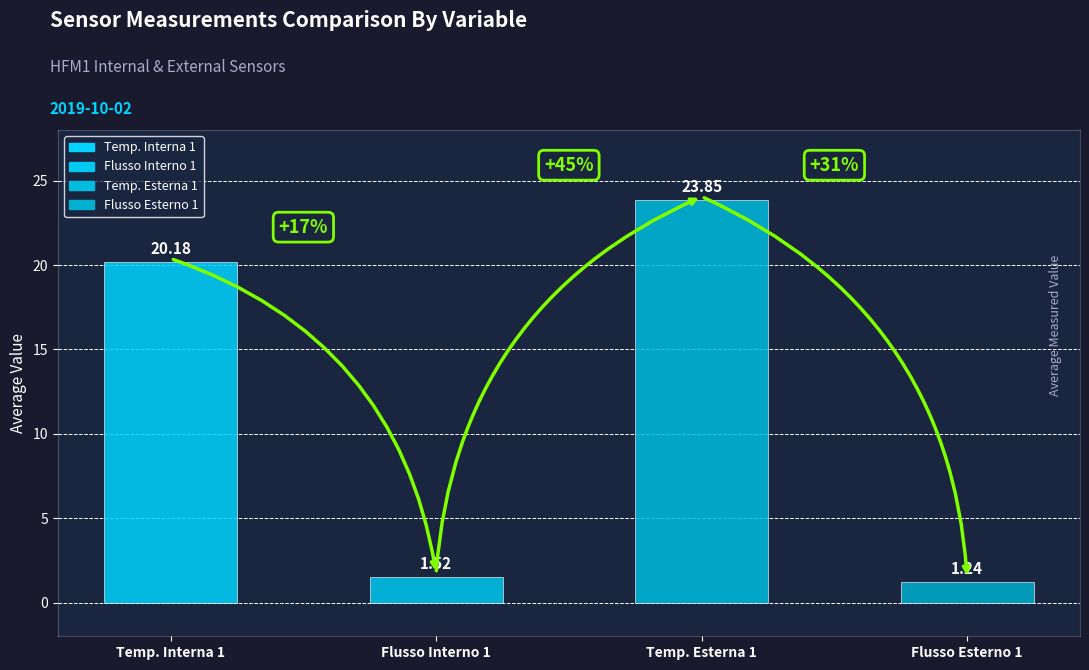

List the labels in order of value, smallest first.

Flusso Esterno 1, Flusso Interno 1, Temp. Interna 1, Temp. Esterna 1